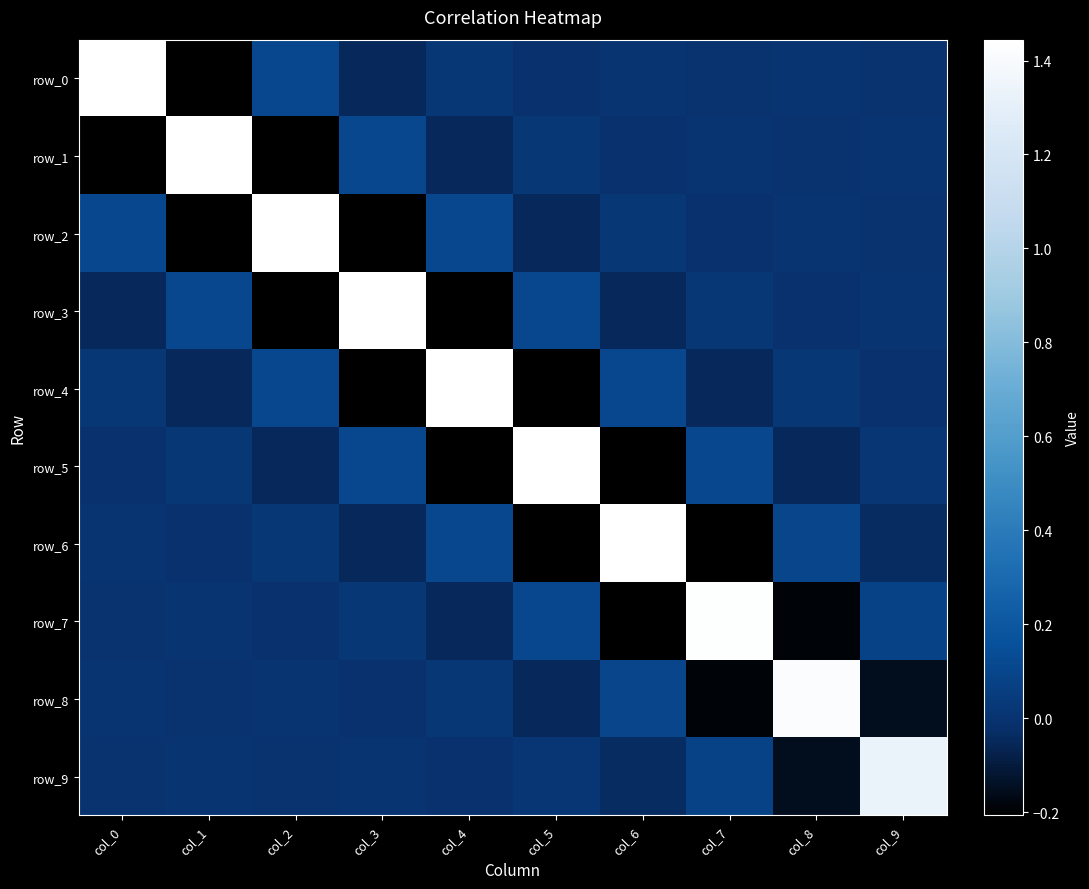

Reading left to right, transcribe all the data shown in this chart.

row_0: col_0=1.4	col_1=-0.2	col_2=0.1	col_3=-0.1	col_4=0.0	col_5=-0.0	col_6=0.0	col_7=-0.0	col_8=0.0	col_9=-0.0
row_1: col_0=-0.2	col_1=1.4	col_2=-0.2	col_3=0.1	col_4=-0.1	col_5=0.0	col_6=-0.0	col_7=0.0	col_8=-0.0	col_9=0.0
row_2: col_0=0.1	col_1=-0.2	col_2=1.4	col_3=-0.2	col_4=0.1	col_5=-0.1	col_6=0.0	col_7=-0.0	col_8=0.0	col_9=-0.0
row_3: col_0=-0.1	col_1=0.1	col_2=-0.2	col_3=1.4	col_4=-0.2	col_5=0.1	col_6=-0.1	col_7=0.0	col_8=-0.0	col_9=0.0
row_4: col_0=0.0	col_1=-0.1	col_2=0.1	col_3=-0.2	col_4=1.4	col_5=-0.2	col_6=0.1	col_7=-0.1	col_8=0.0	col_9=-0.0
row_5: col_0=-0.0	col_1=0.0	col_2=-0.1	col_3=0.1	col_4=-0.2	col_5=1.4	col_6=-0.2	col_7=0.1	col_8=-0.0	col_9=0.0
row_6: col_0=0.0	col_1=-0.0	col_2=0.0	col_3=-0.1	col_4=0.1	col_5=-0.2	col_6=1.4	col_7=-0.2	col_8=0.1	col_9=-0.0
row_7: col_0=-0.0	col_1=0.0	col_2=-0.0	col_3=0.0	col_4=-0.1	col_5=0.1	col_6=-0.2	col_7=1.4	col_8=-0.2	col_9=0.1
row_8: col_0=0.0	col_1=-0.0	col_2=0.0	col_3=-0.0	col_4=0.0	col_5=-0.0	col_6=0.1	col_7=-0.2	col_8=1.4	col_9=-0.1
row_9: col_0=-0.0	col_1=0.0	col_2=-0.0	col_3=0.0	col_4=-0.0	col_5=0.0	col_6=-0.0	col_7=0.1	col_8=-0.1	col_9=1.3